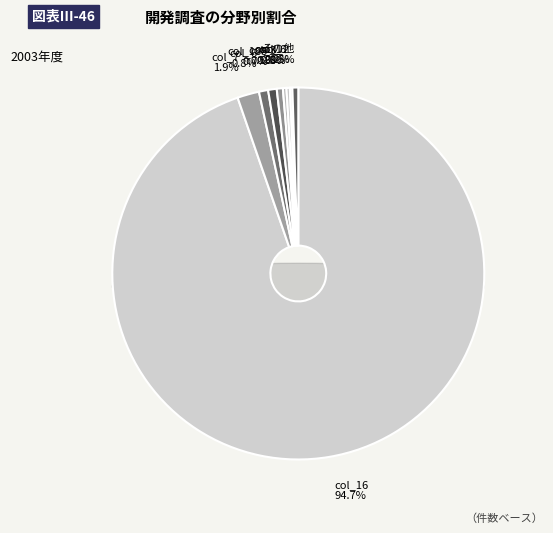

What portion of the pie excludes 2?

99.8%